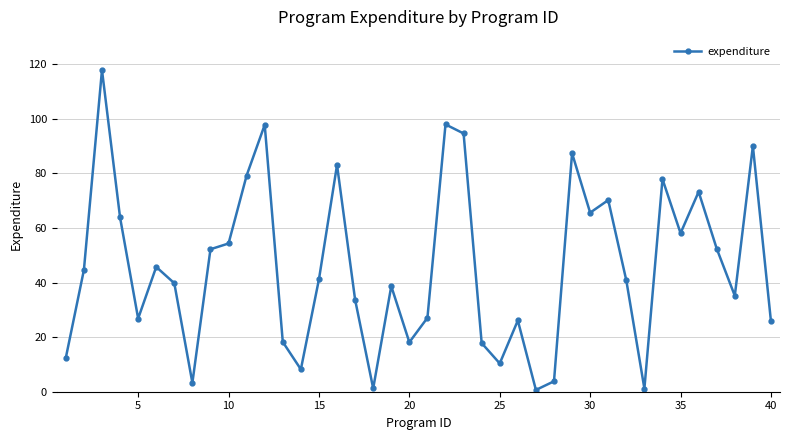

What is the greatest value displayed?

117.9